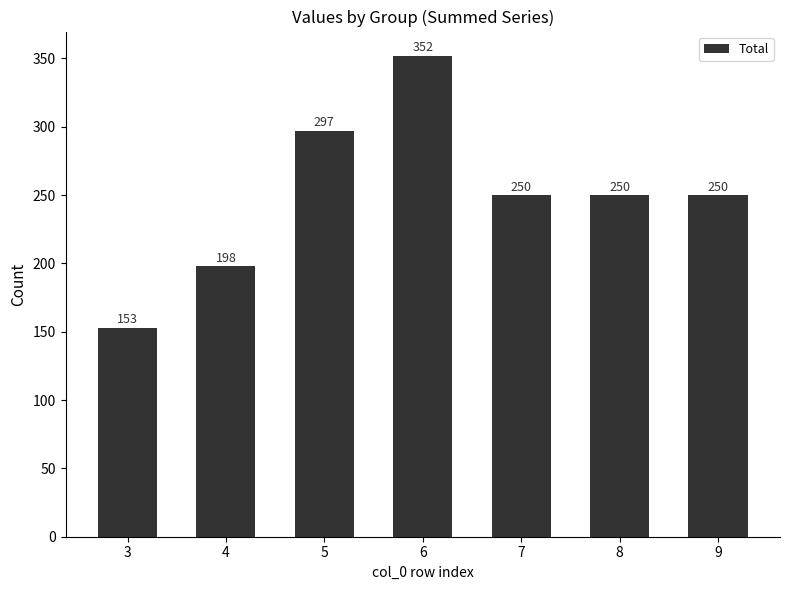

What is the average value?

250